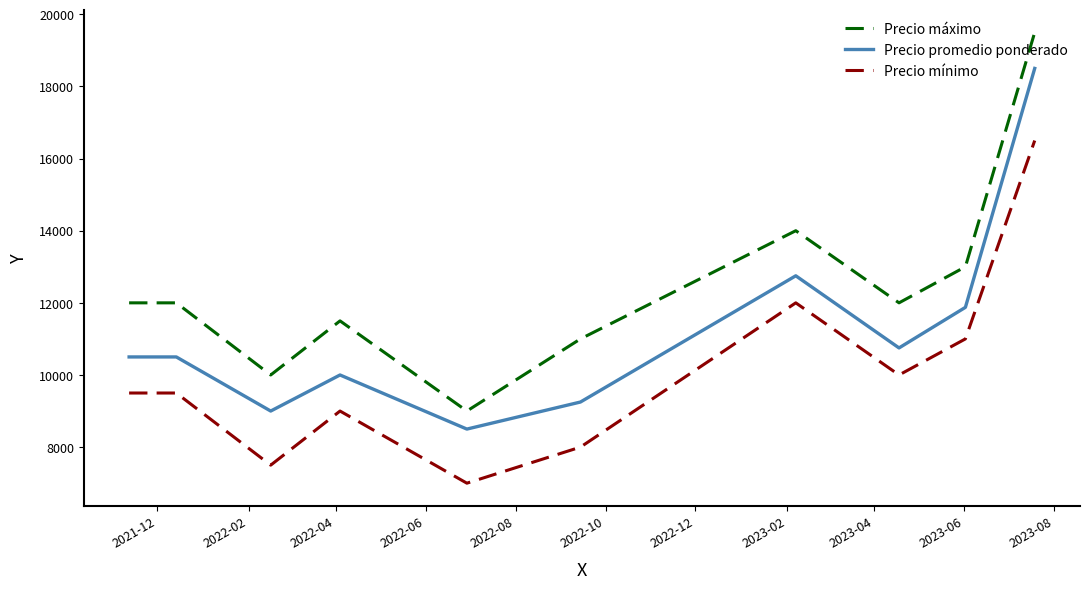

List the series in order of their overall mean, lowest first.

Precio mínimo, Precio promedio ponderado, Precio máximo